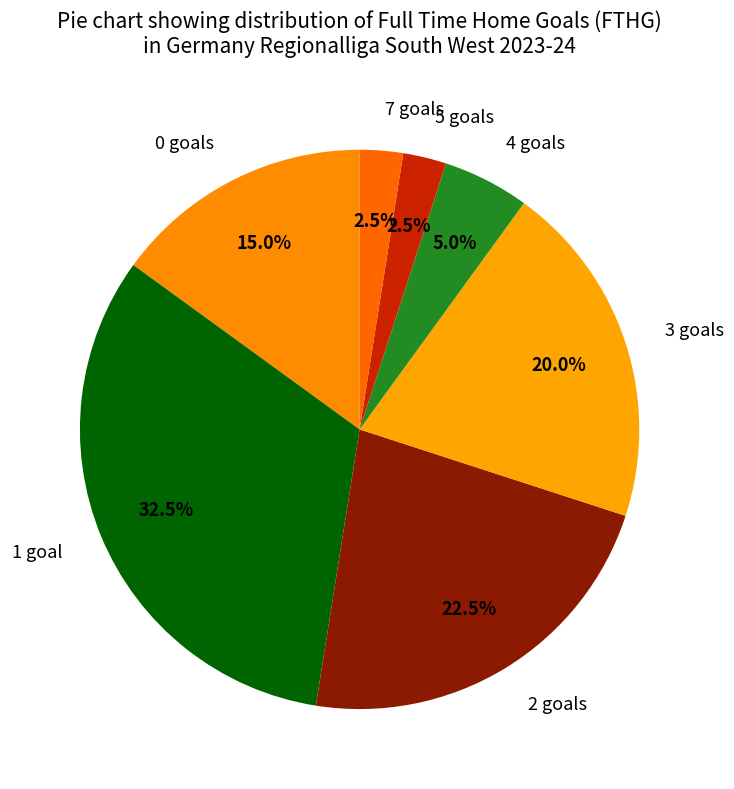

What is the ratio of the value at 2 goals to the value at 7 goals?

9.0